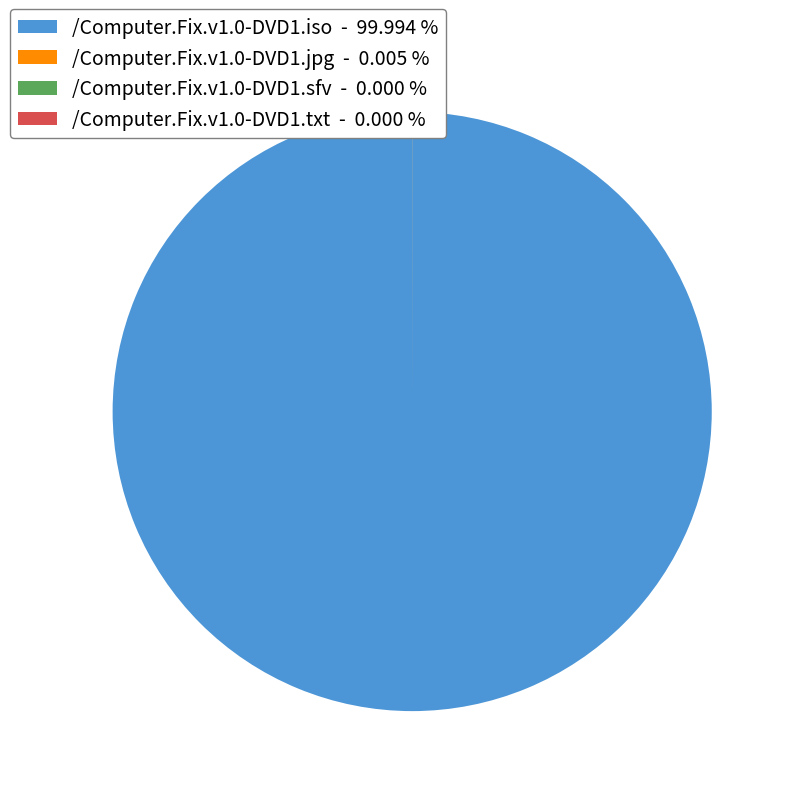

Does /Computer.Fix.v1.0-DVD1.iso - 99.994 % represent more than half of the total?

Yes